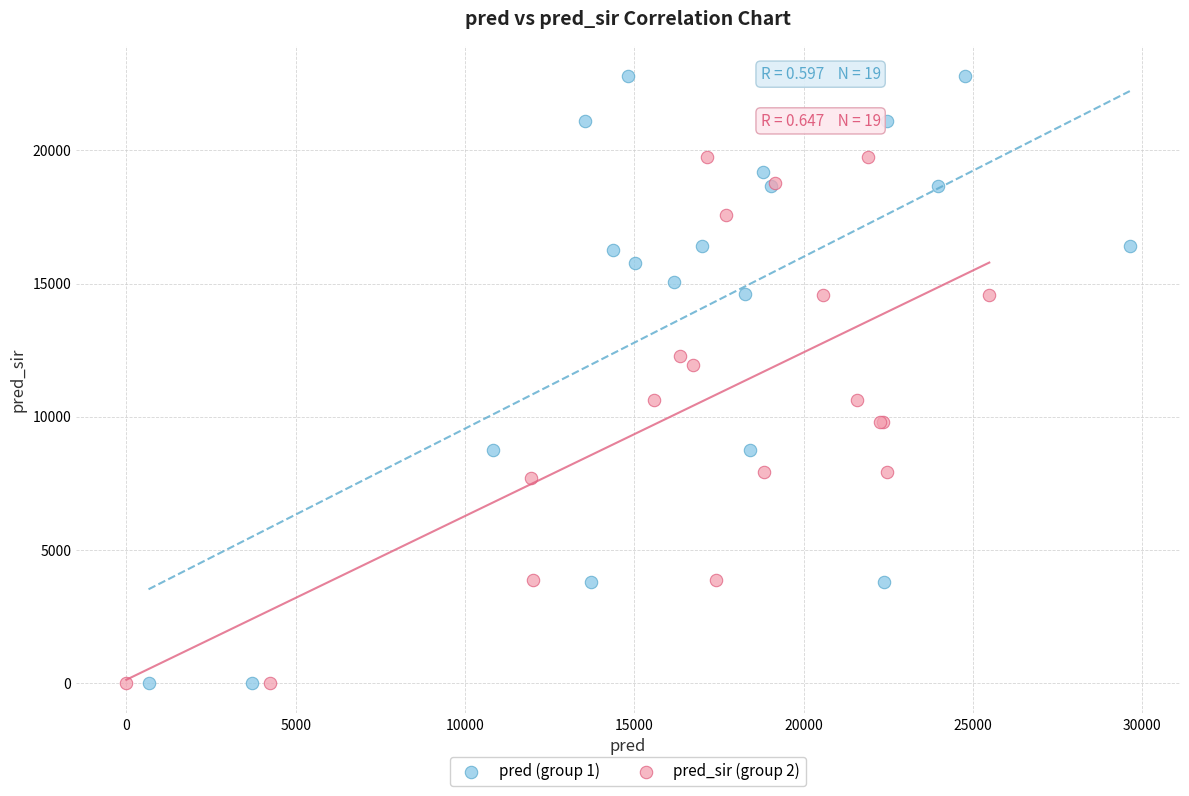

Which series has the widest spread of Y values?

pred (group 1)